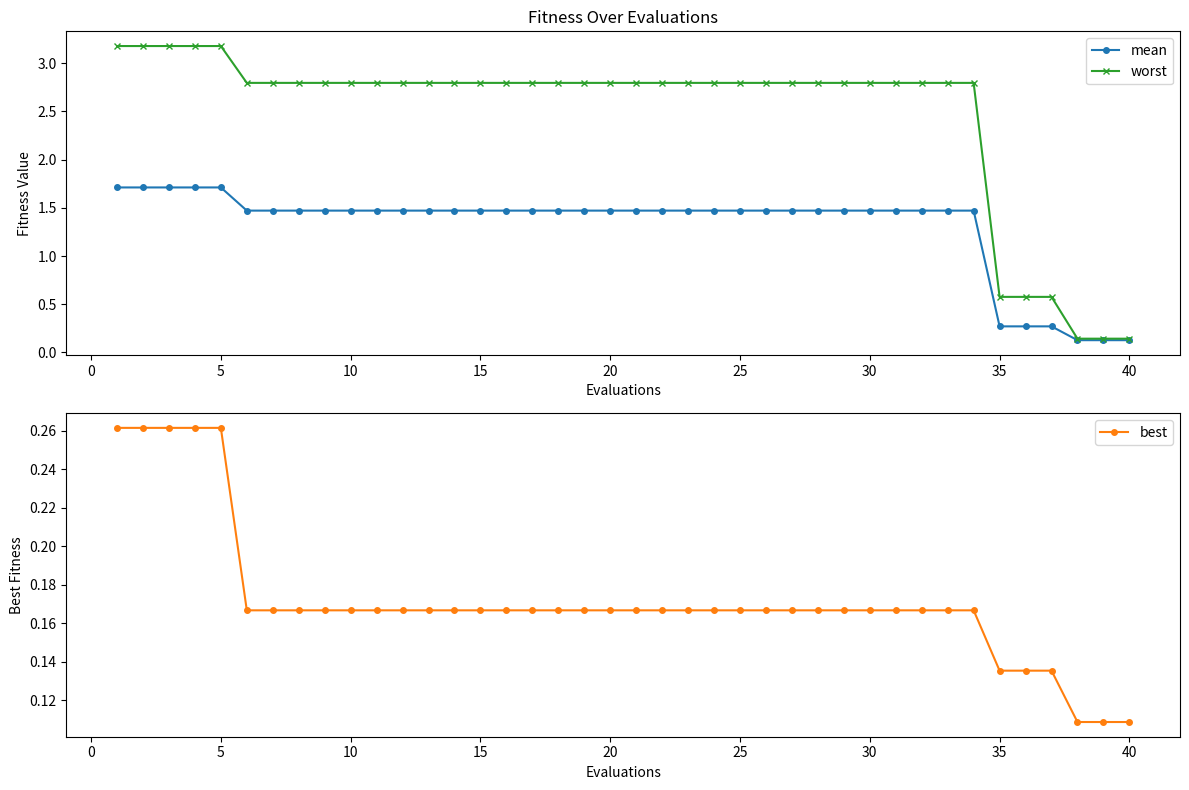

What is the maximum value for mean?

1.7